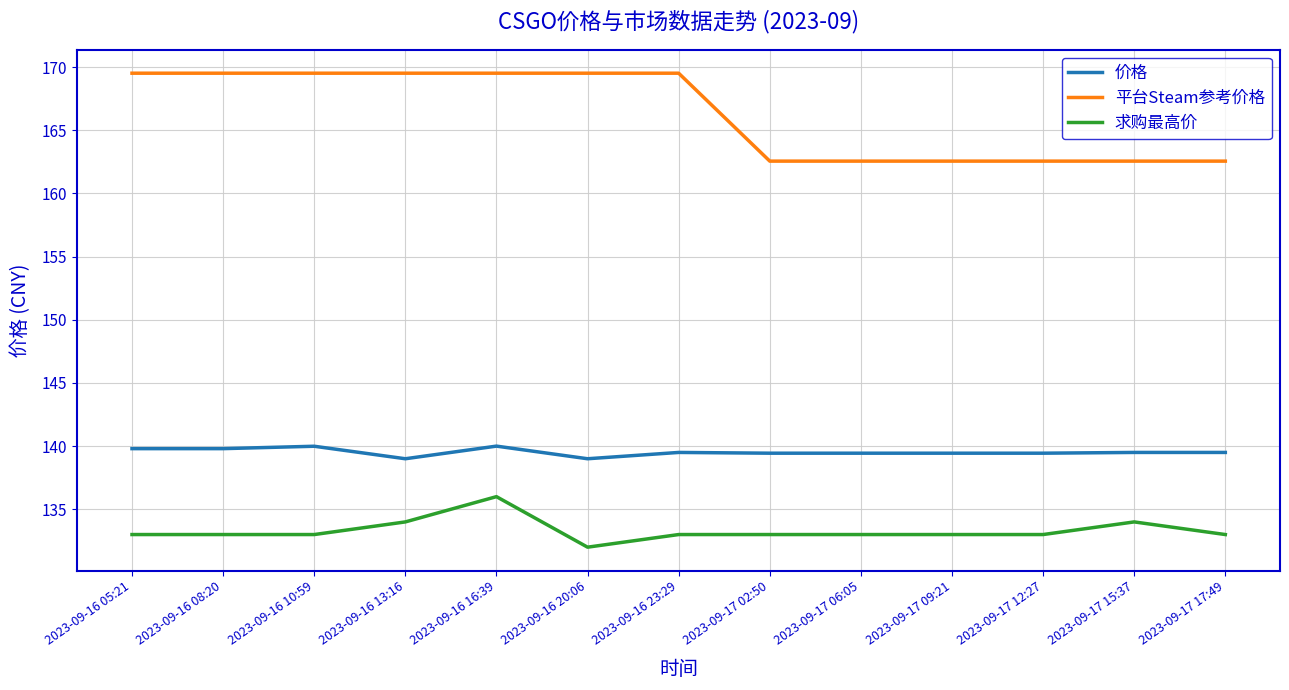

What is the greatest value displayed?

169.5